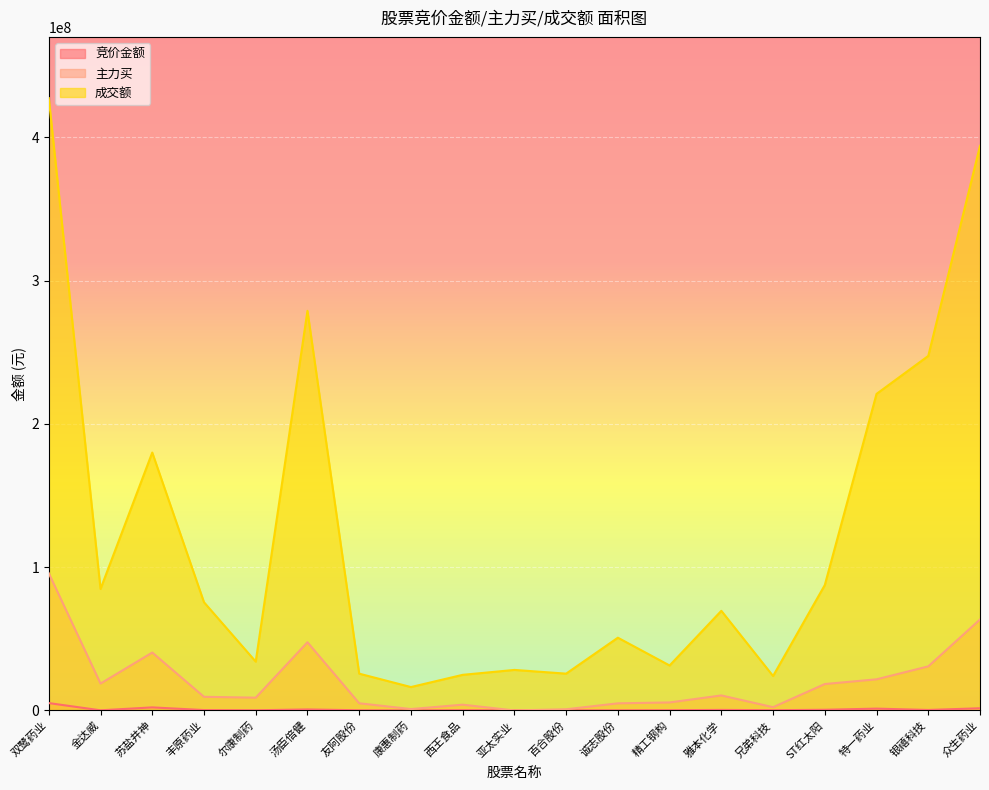

What is the label of the 16th point from the left?

ST红太阳